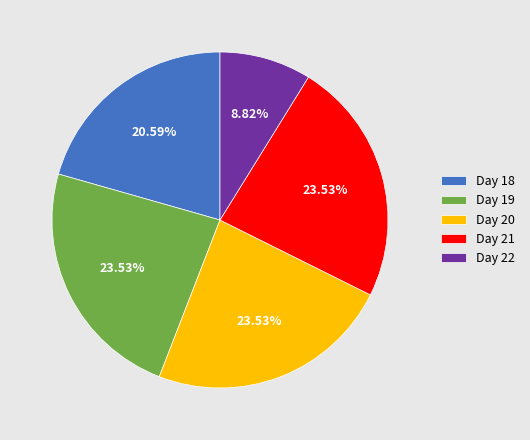

Is there any slice that represents more than half of the pie?

No